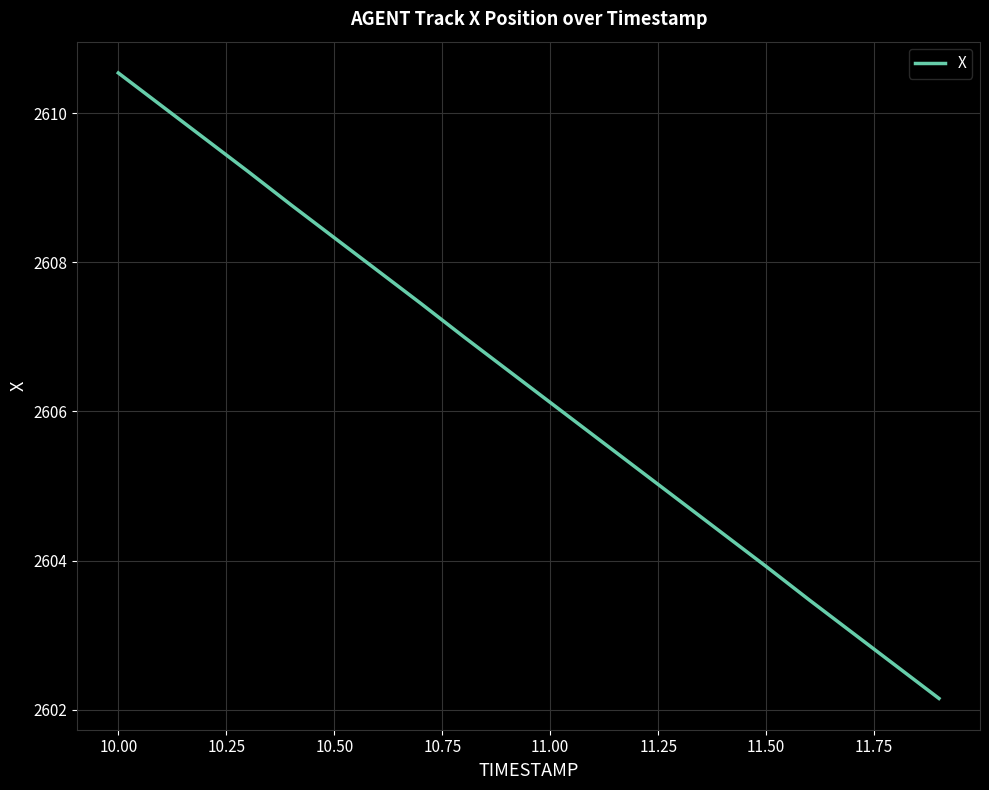

What is the difference between the maximum and minimum values?

8.4